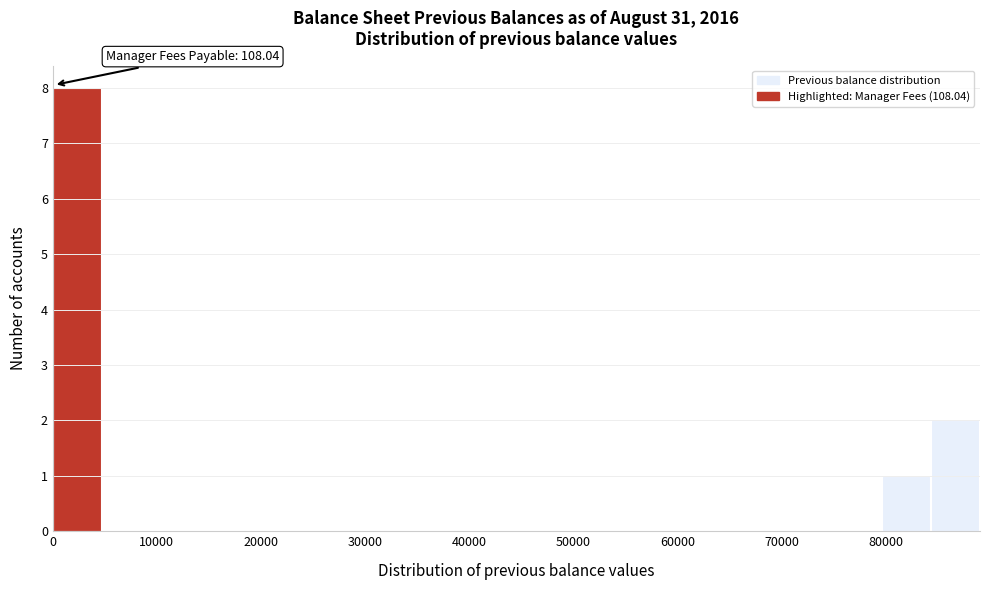

Which range on the x-axis has the tallest bar?

0 to 5000